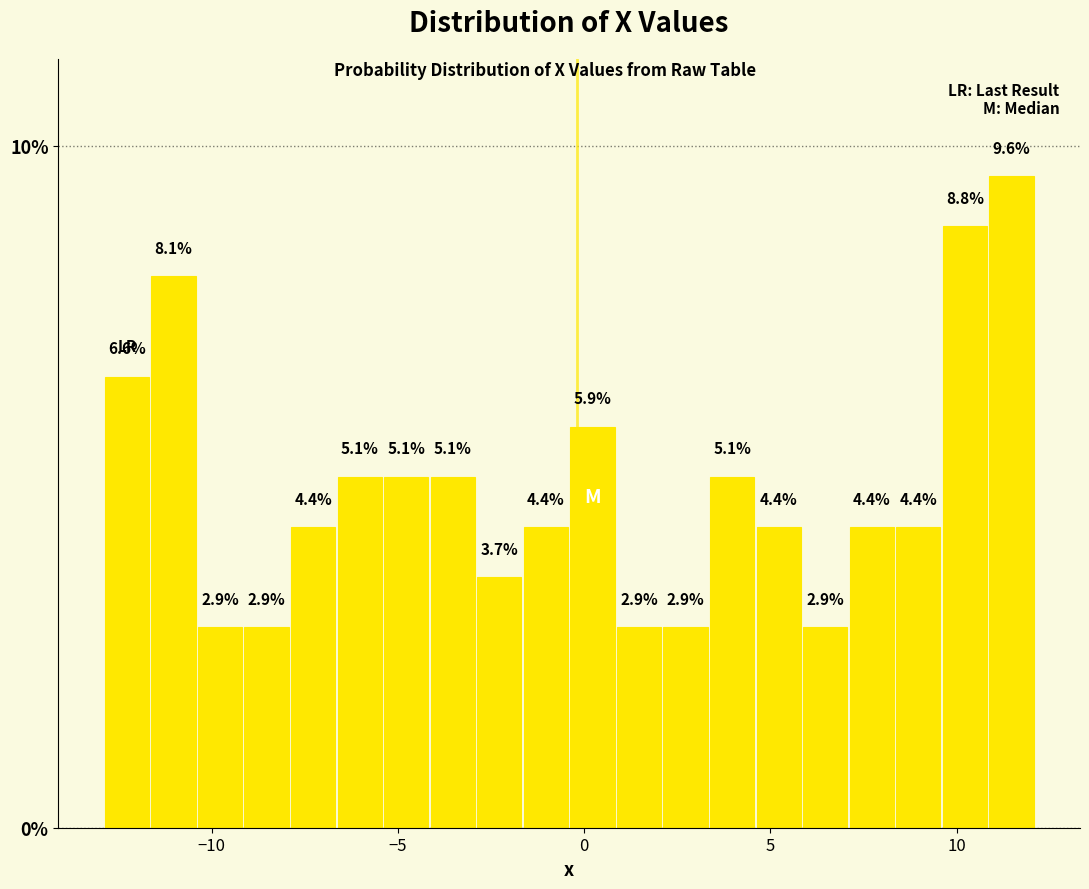

Read against the x-axis, roughly where is the centre of the tallest bar?

11.5